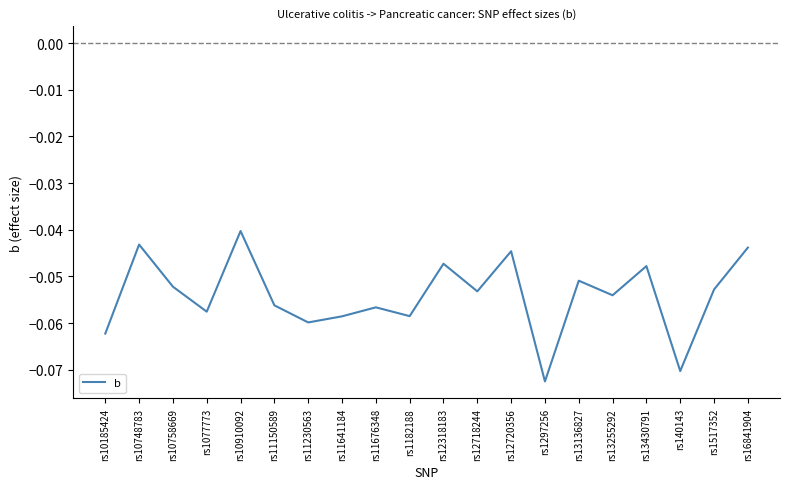

At which category does the chart reach its peak across all series?

rs10910092